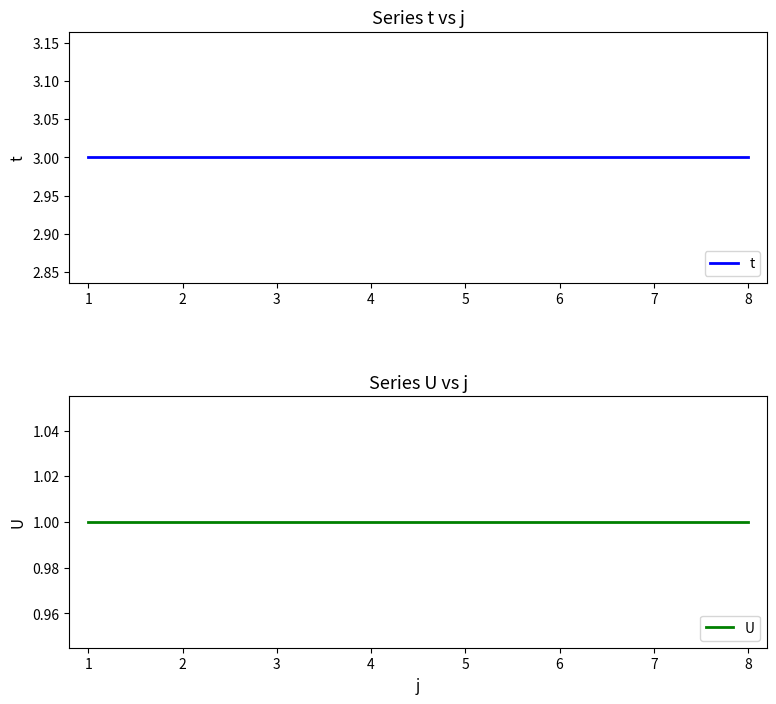

List the series in order of their peak value, lowest first.

U, t